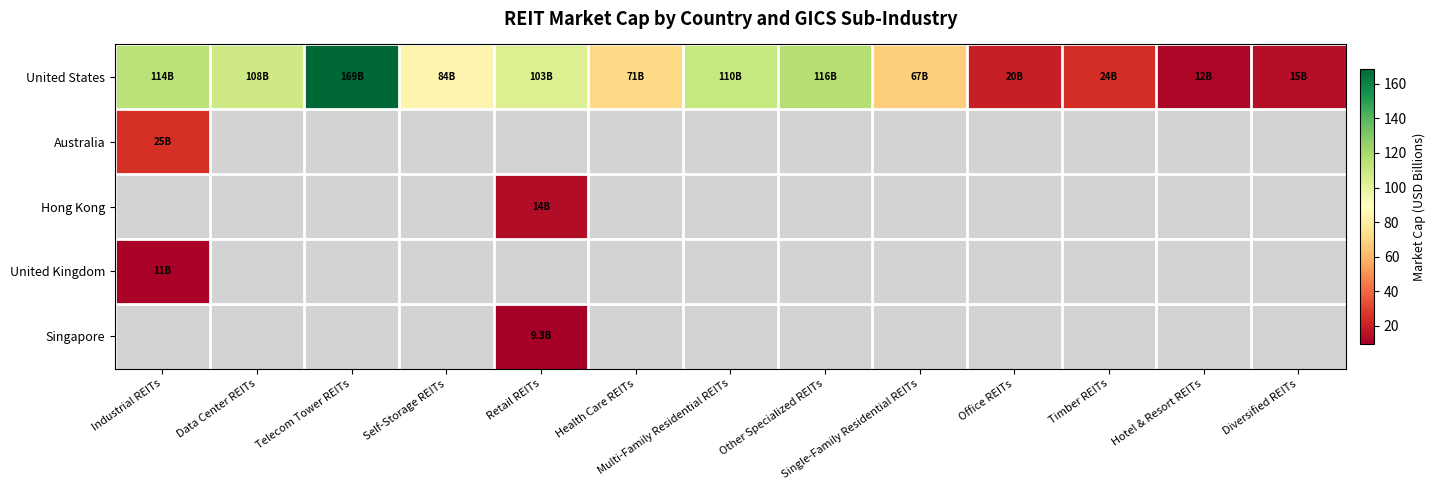

Which series has the largest total across all categories?

United States